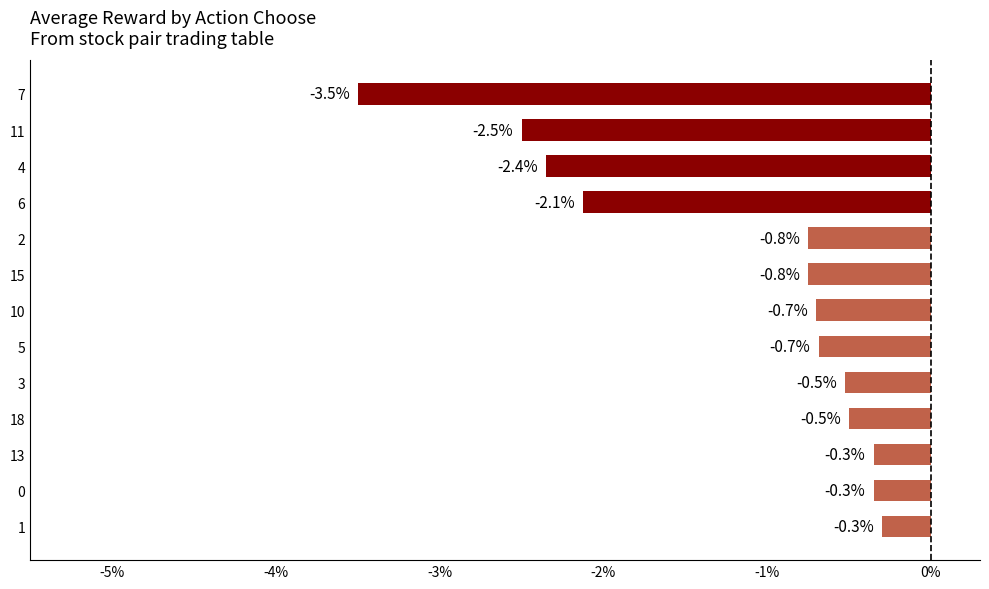

Which label corresponds to the largest value in the chart?

1